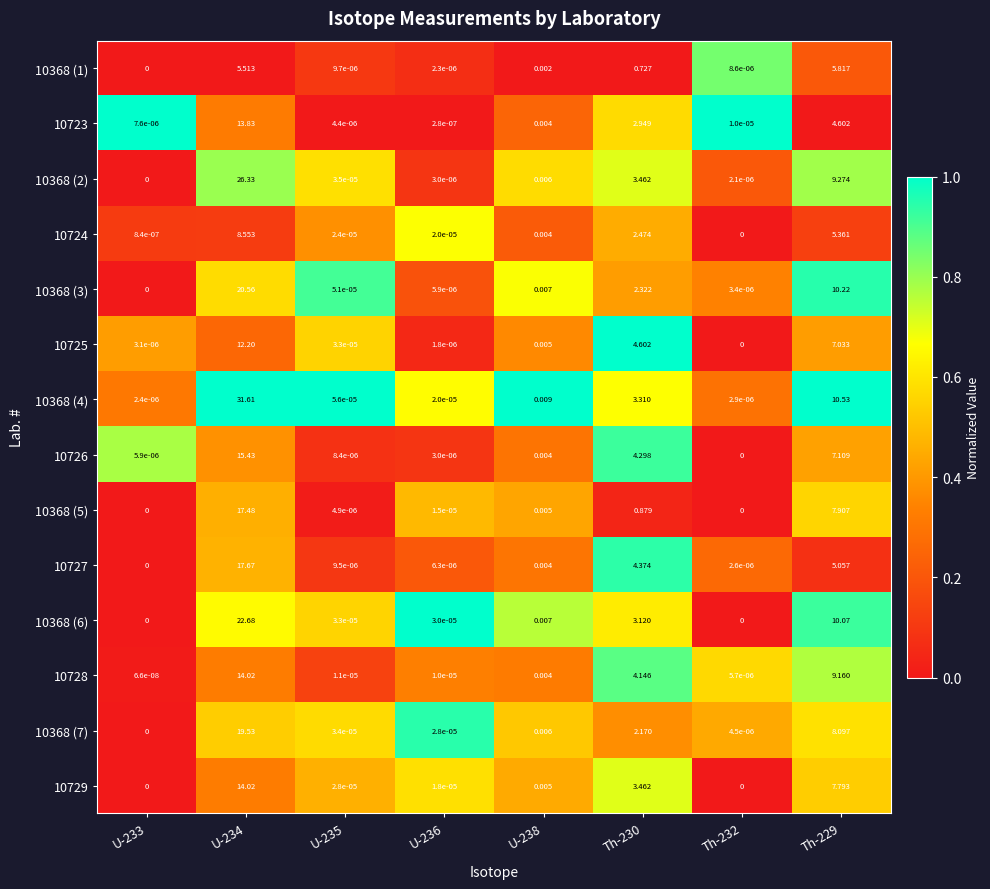

Is the value of 10368 (6) at U-236 greater than the value of 10724 at U-235?

Yes